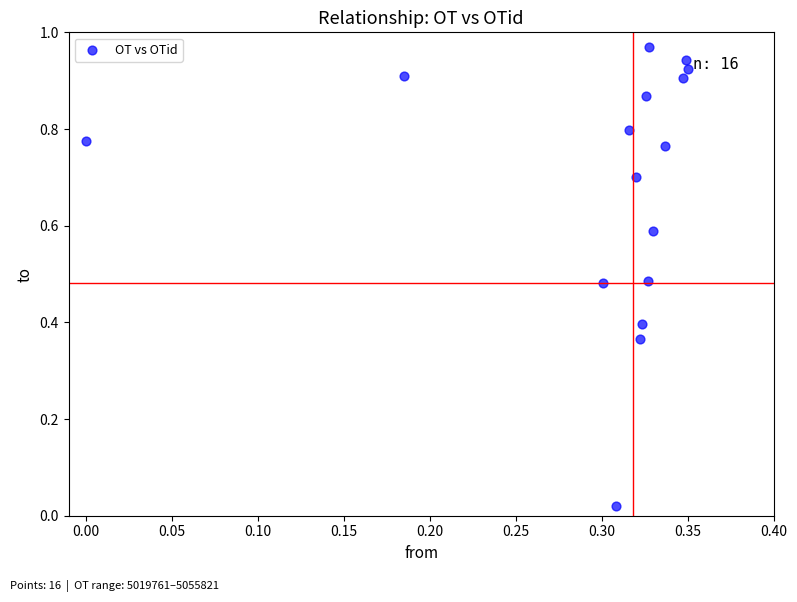

What is the range of X values (max minus min)?

0.3